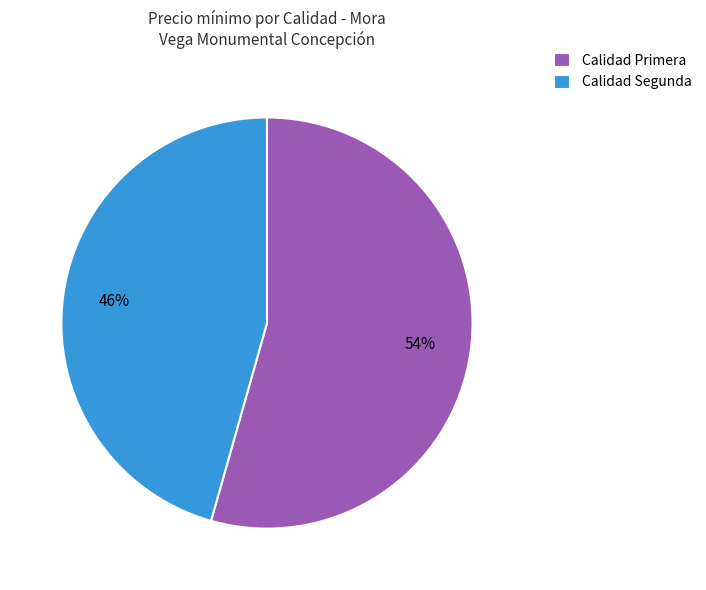

How many segments does this pie chart have?

2